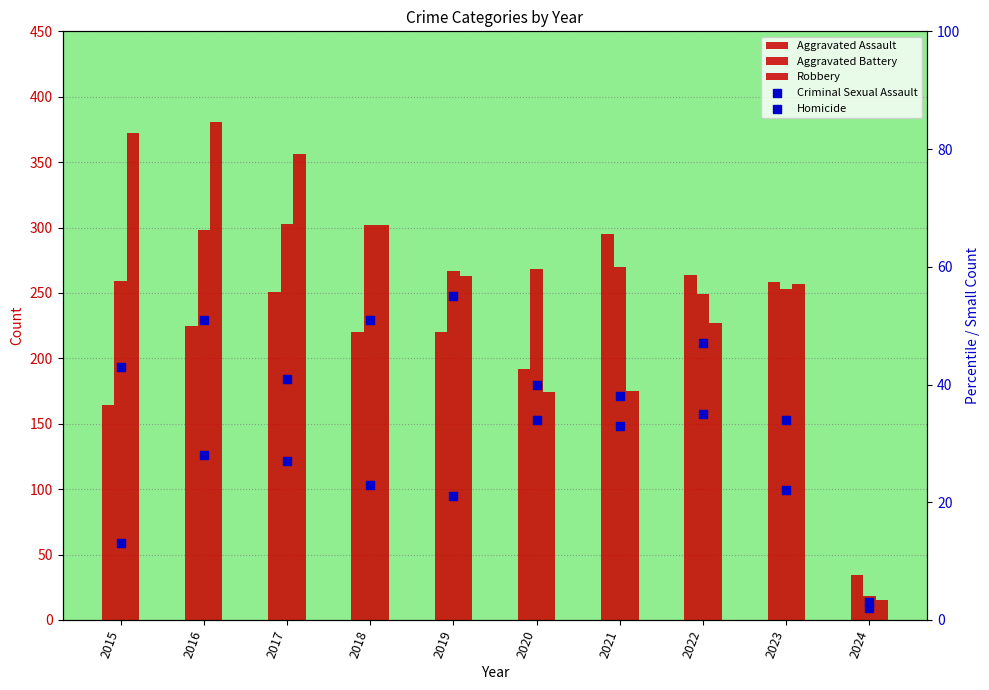

Is the value of Robbery at 2024 greater than the value of Aggravated Assault at 2019?

No